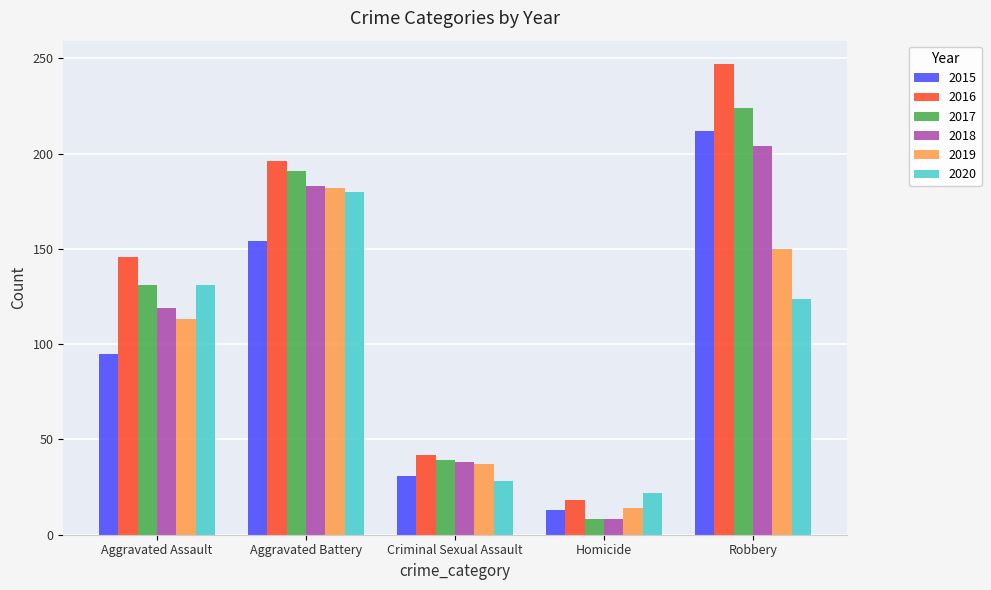

What is the sum of all 2017 values?

593